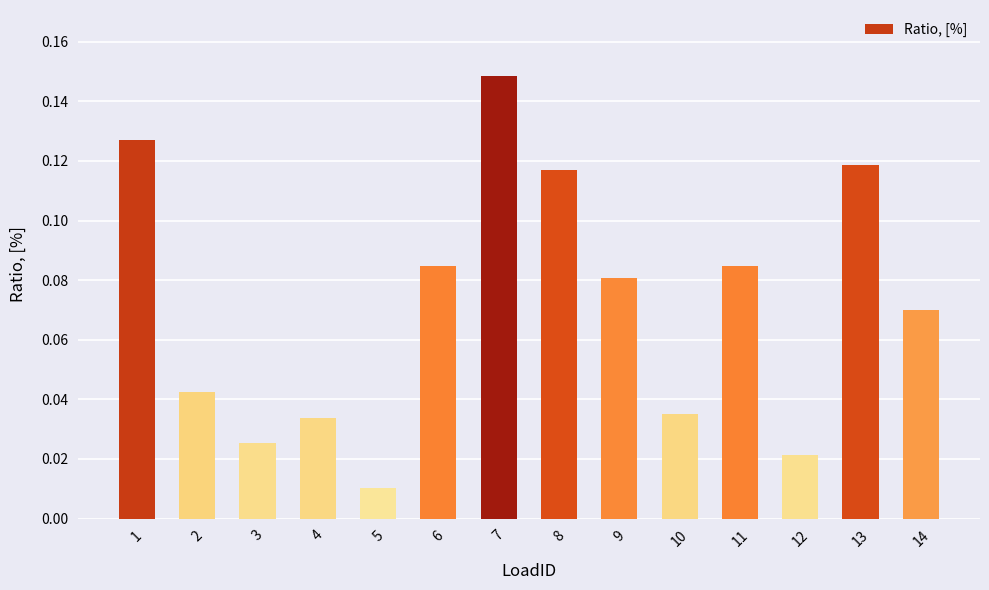

Are the bars grouped side by side (vs. stacked)?

No